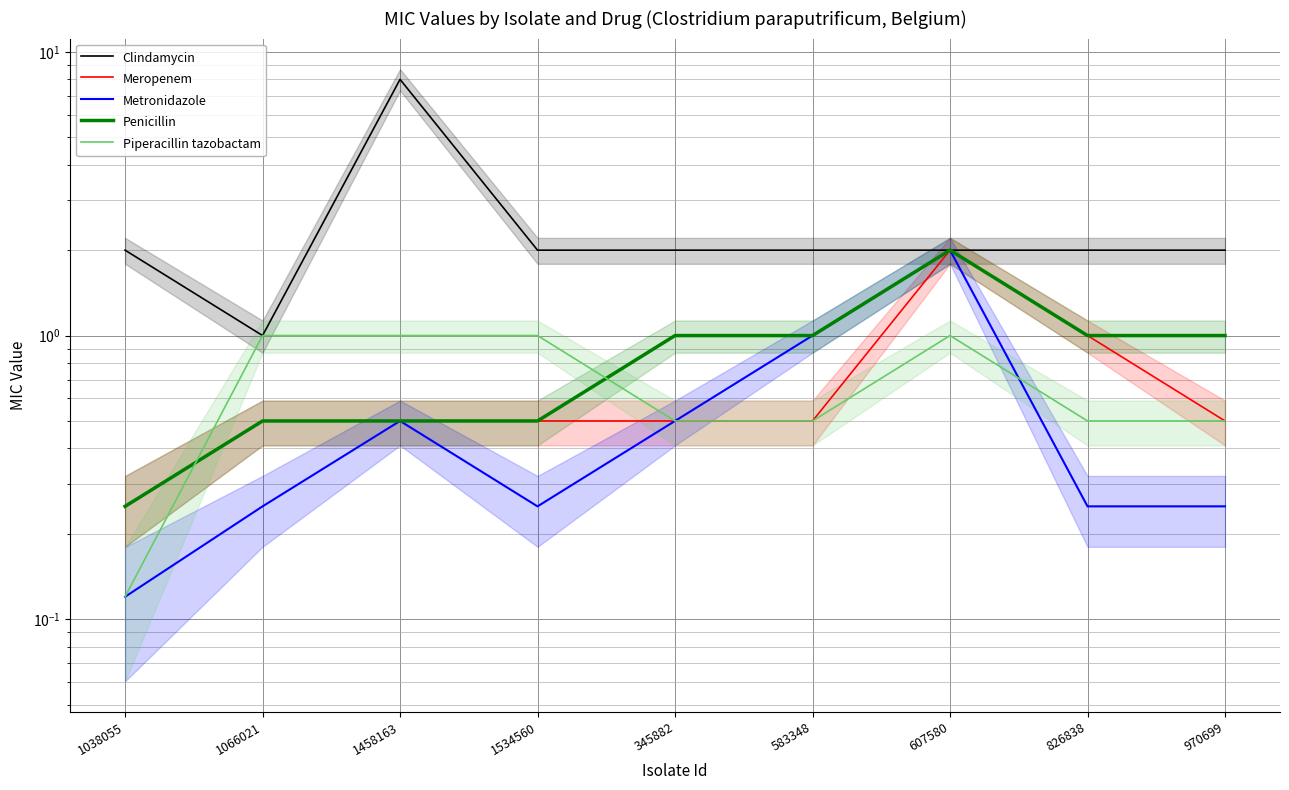

Which series changed the most between 1458163 and 1534560?

Clindamycin